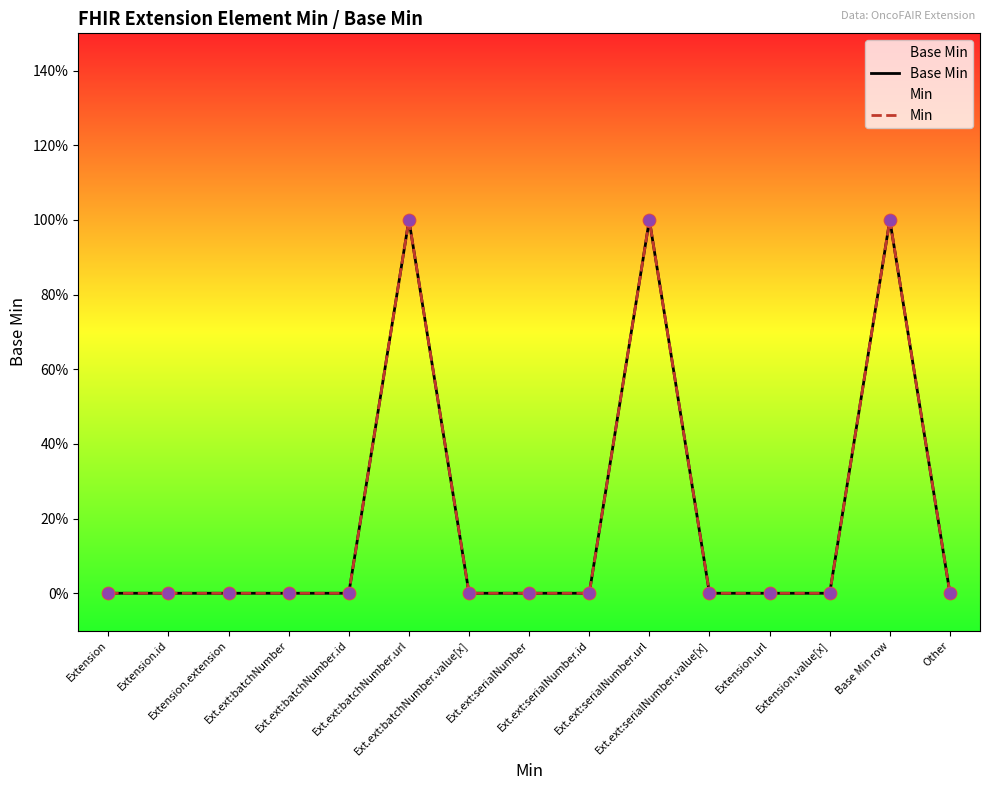

Is the value of Min at Extension.url greater than the value of Base Min at Extension.value[x]?

No